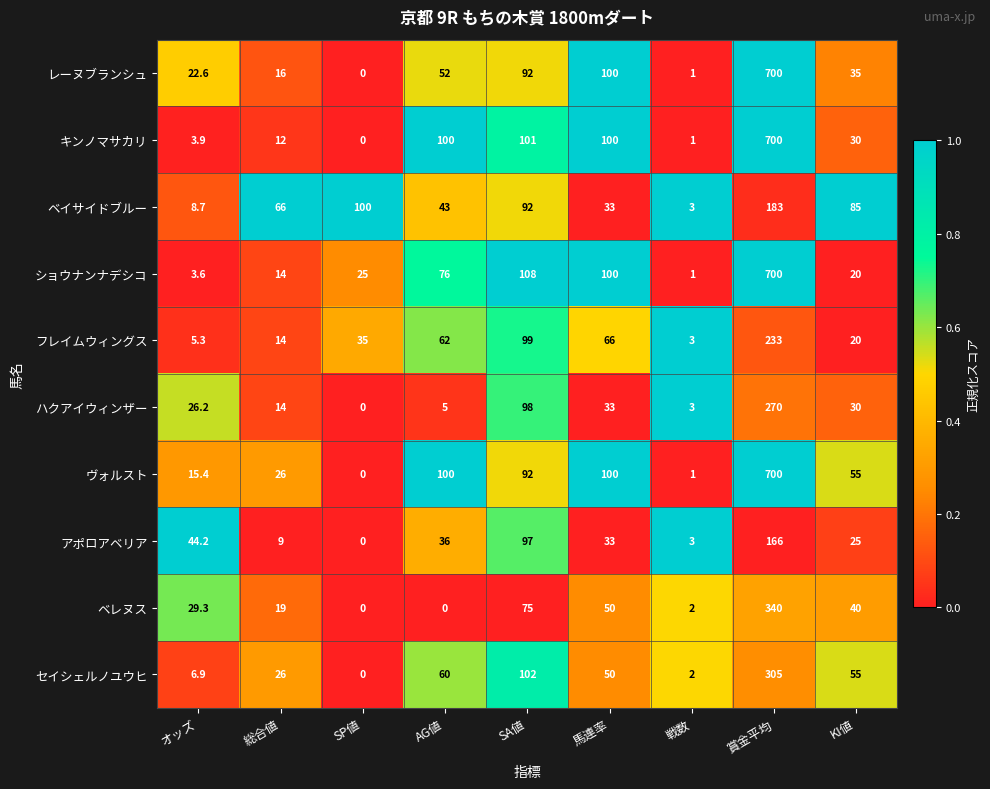

What is the difference between the highest and lowest values at 戦数?

2.0